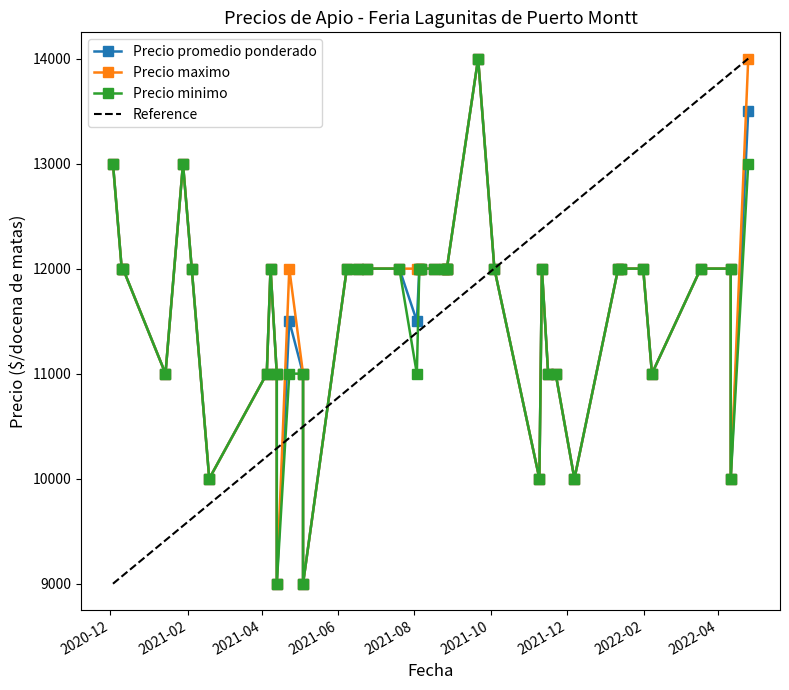

At how many categories does at least one series exceed 10437?

34